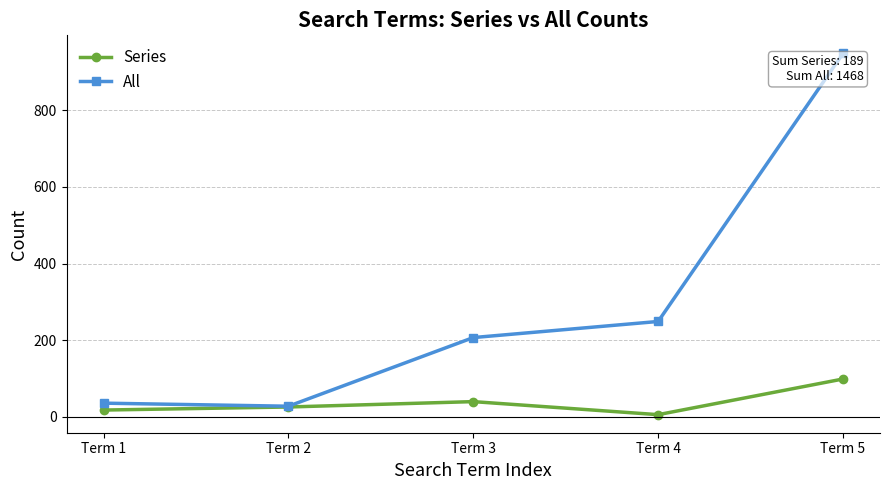

Reading left to right, what are all the values shown in this chart?

Series: Term 1=18	Term 2=26	Term 3=40	Term 4=6	Term 5=99
All: Term 1=36	Term 2=28	Term 3=207	Term 4=249	Term 5=948